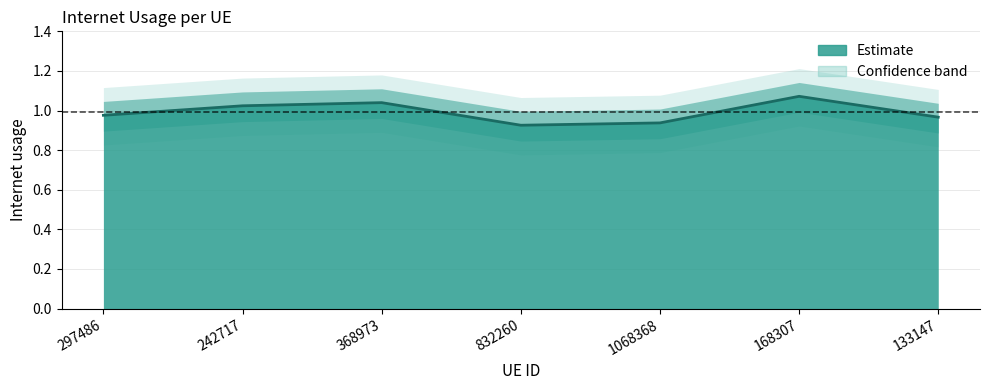

What is the value of the 5th point from the left?

0.9